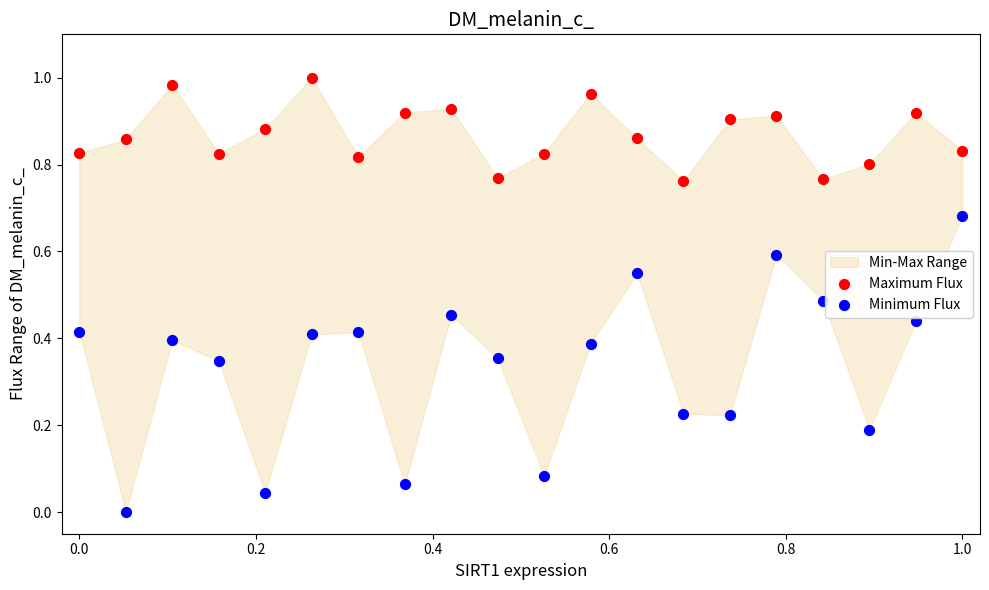

Which series has the largest Y range (max minus min)?

Minimum Flux